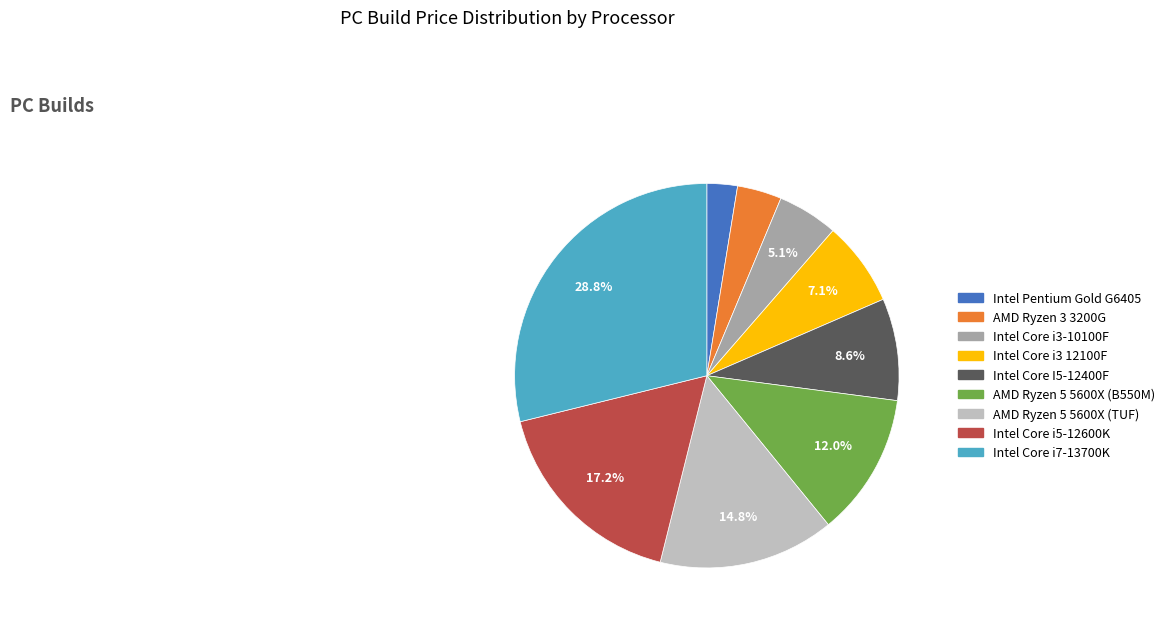

Is there any slice that represents more than half of the pie?

No